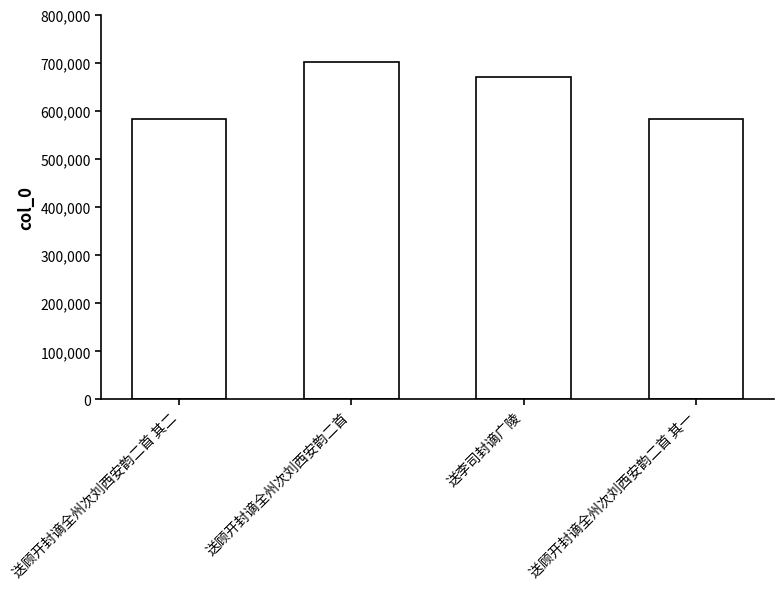

Between 送顾开封谪全州次刘西安韵二首 其二 and 送李司封谪广陵, which is larger?

送李司封谪广陵